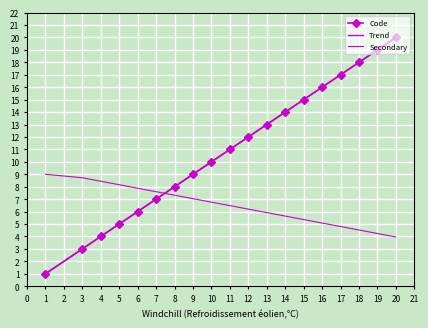

Rank the series by their maximum value, from highest to lowest.

Code, Trend, Secondary